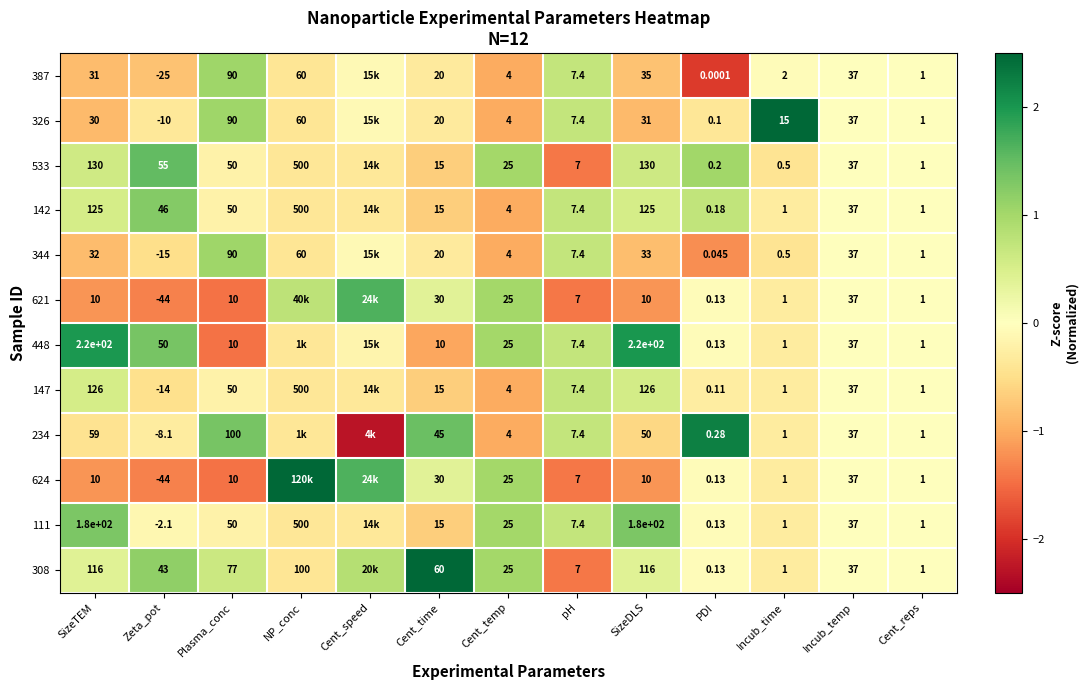

Is the value of 387 at Incub_temp greater than the value of 326 at Cent_reps?

Yes